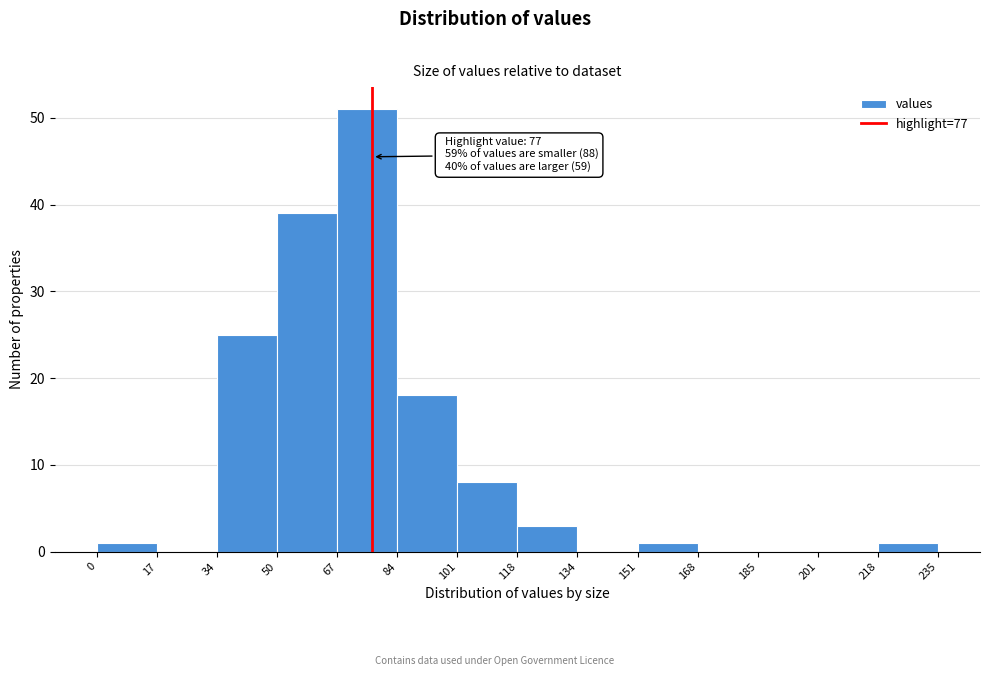

Which range on the x-axis has the tallest bar?

67 to 84